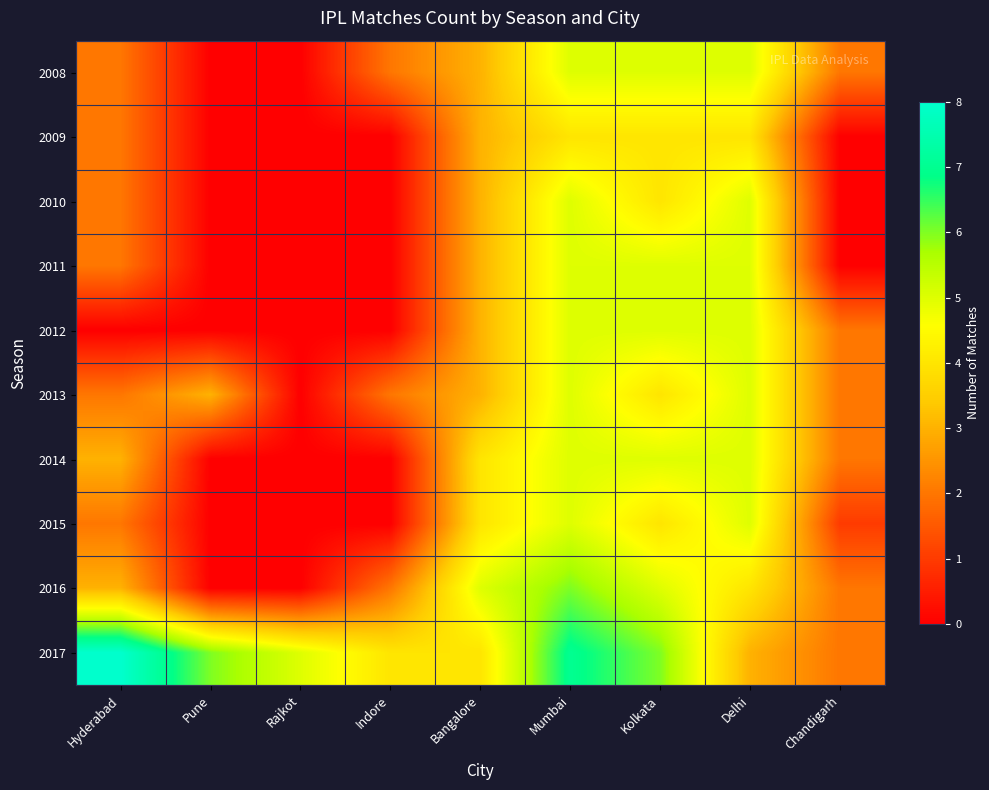

Reading left to right, extract all data points from this chart.

2008: Hyderabad=2	Pune=0	Rajkot=0	Indore=2	Bangalore=3	Mumbai=5	Kolkata=5	Delhi=5	Chandigarh=2
2009: Hyderabad=2	Pune=0	Rajkot=0	Indore=0	Bangalore=3	Mumbai=4	Kolkata=4	Delhi=4	Chandigarh=0
2010: Hyderabad=2	Pune=0	Rajkot=0	Indore=0	Bangalore=3	Mumbai=5	Kolkata=4	Delhi=5	Chandigarh=0
2011: Hyderabad=2	Pune=0	Rajkot=0	Indore=0	Bangalore=3	Mumbai=5	Kolkata=5	Delhi=5	Chandigarh=0
2012: Hyderabad=0	Pune=0	Rajkot=0	Indore=0	Bangalore=3	Mumbai=5	Kolkata=5	Delhi=5	Chandigarh=2
2013: Hyderabad=2	Pune=3	Rajkot=0	Indore=2	Bangalore=3	Mumbai=5	Kolkata=4	Delhi=5	Chandigarh=2
2014: Hyderabad=3	Pune=0	Rajkot=0	Indore=0	Bangalore=4	Mumbai=5	Kolkata=5	Delhi=5	Chandigarh=2
2015: Hyderabad=2	Pune=0	Rajkot=0	Indore=0	Bangalore=4	Mumbai=5	Kolkata=4	Delhi=5	Chandigarh=1
2016: Hyderabad=3	Pune=0	Rajkot=0	Indore=2	Bangalore=5	Mumbai=6	Kolkata=5	Delhi=4	Chandigarh=2
2017: Hyderabad=8	Pune=6	Rajkot=5	Indore=4	Bangalore=4	Mumbai=7	Kolkata=6	Delhi=3	Chandigarh=2